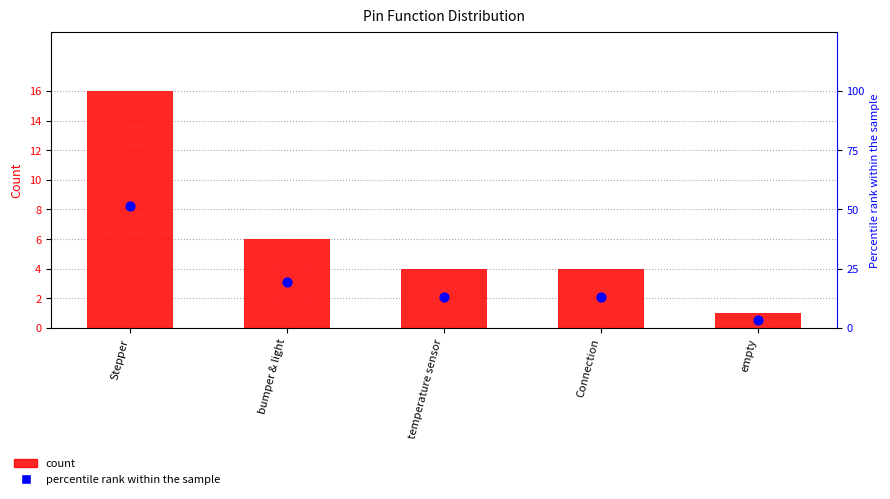

What is the total value across all series at Stepper?

24.3